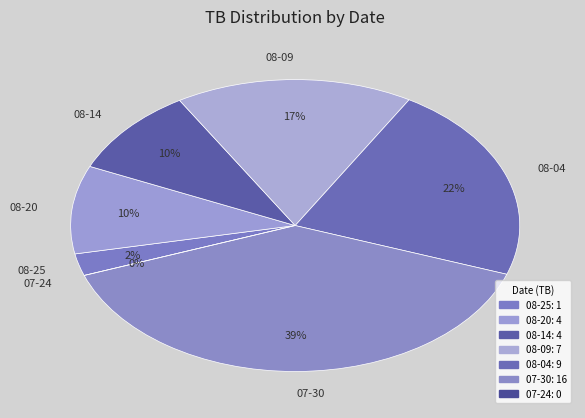

Is the sum of 2024-08-09 and 2024-08-14 greater than half?

No